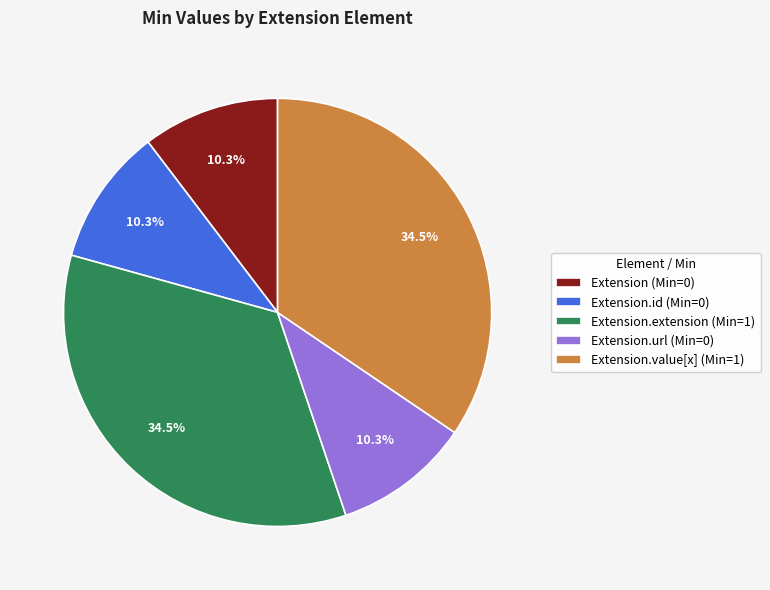

Does Extension.extension (Min=1) represent more than half of the total?

No